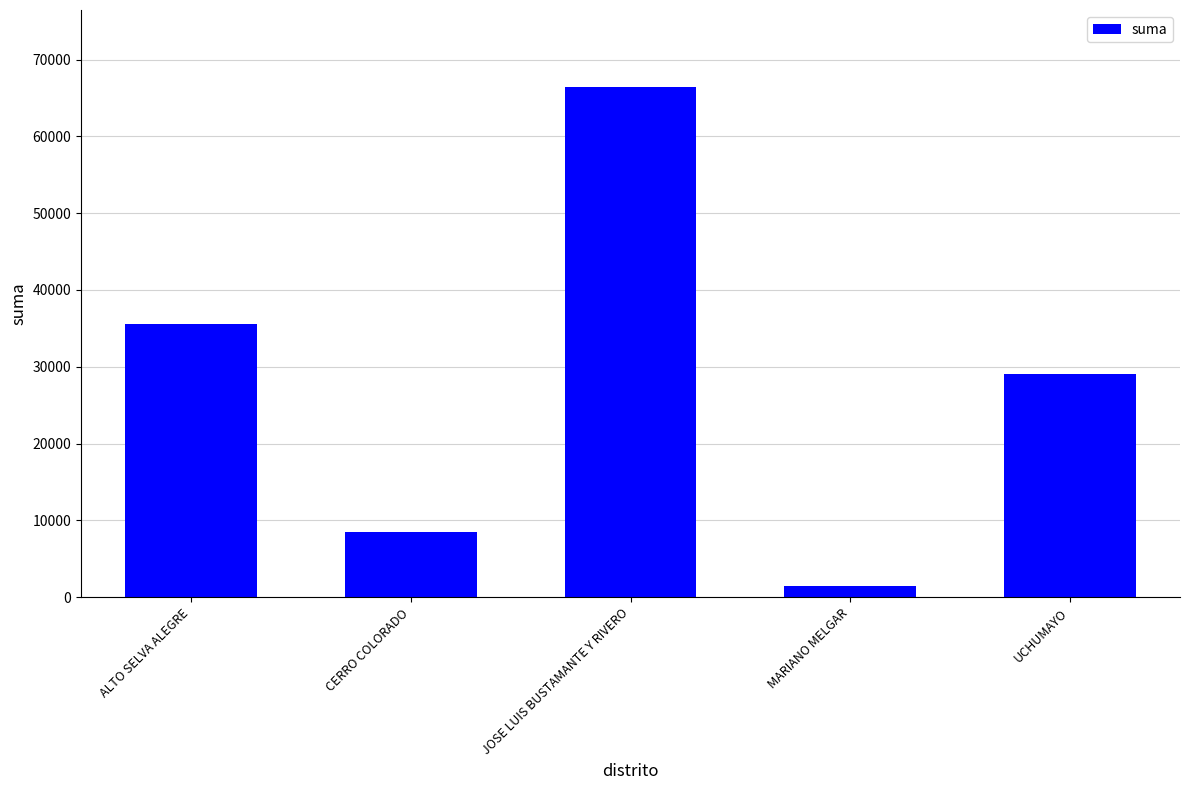

Rank the categories by value from highest to lowest.

JOSE LUIS BUSTAMANTE Y RIVERO, ALTO SELVA ALEGRE, UCHUMAYO, CERRO COLORADO, MARIANO MELGAR